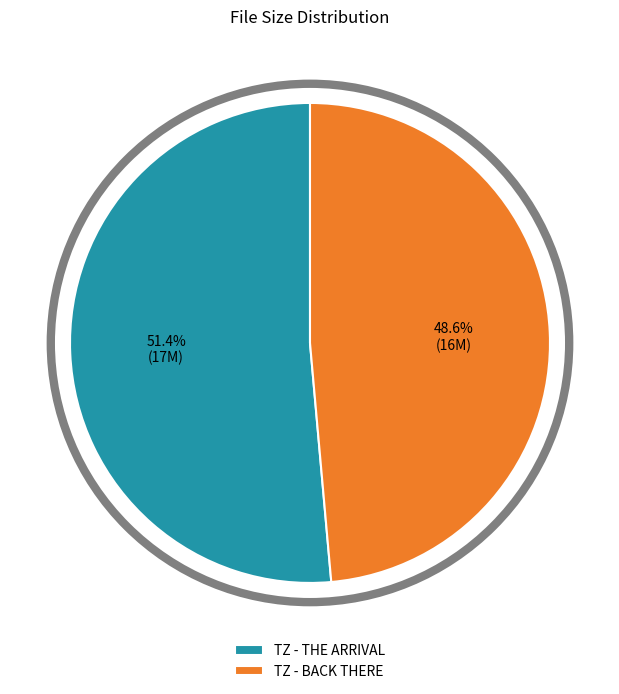

What is the largest slice in the pie chart?

TZ - THE ARRIVAL